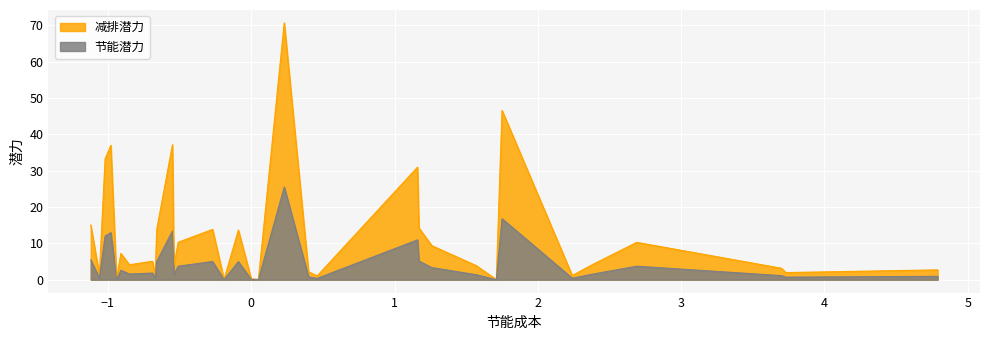

How many lines are shown in the chart?

2